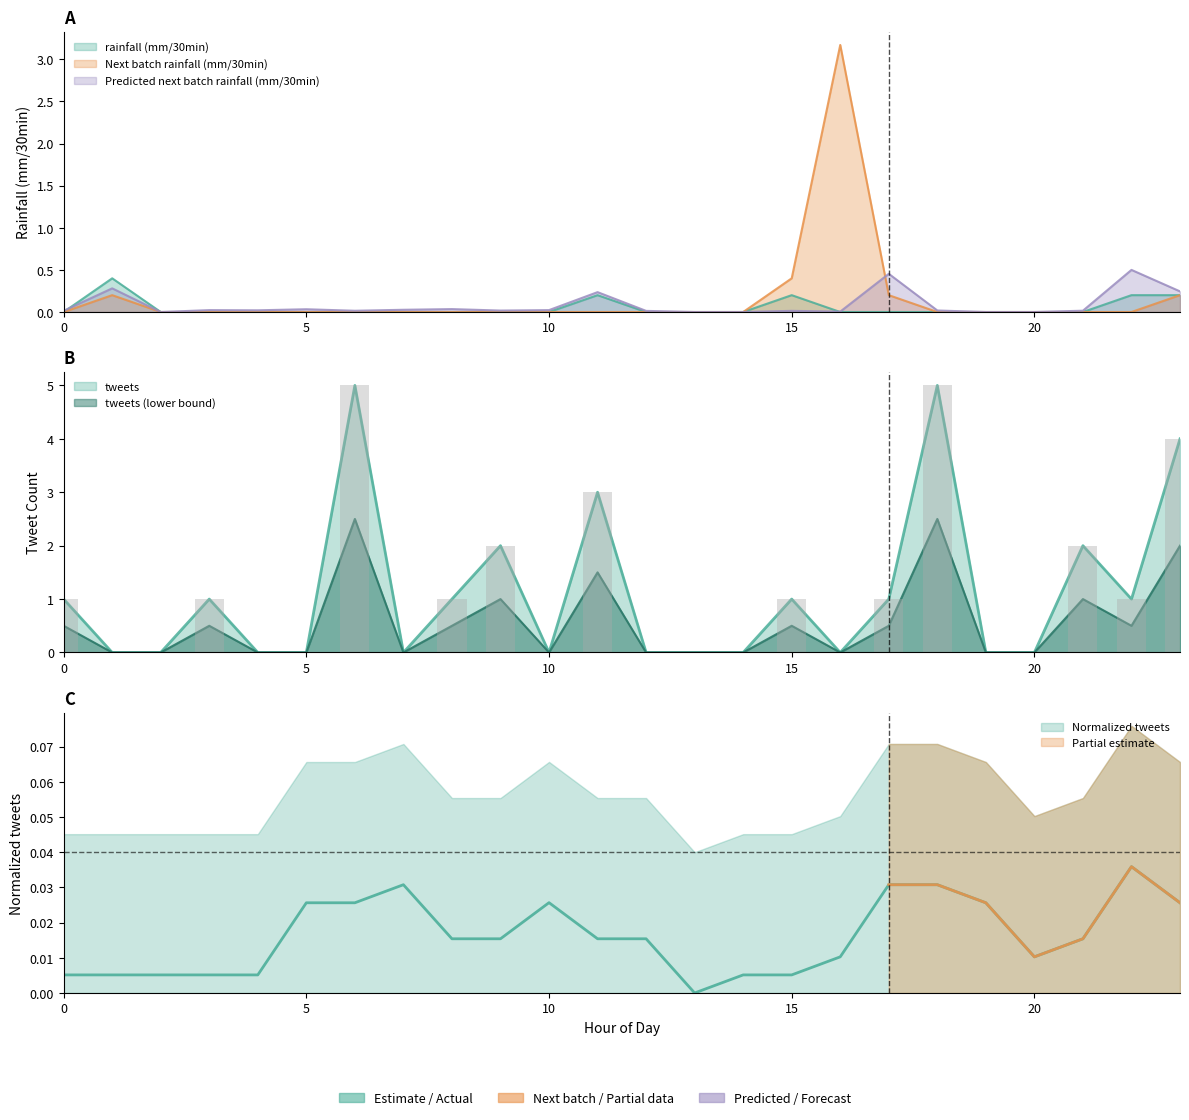

Which series changed the most between 14 and 16?

Next batch rainfall (mm/30min)